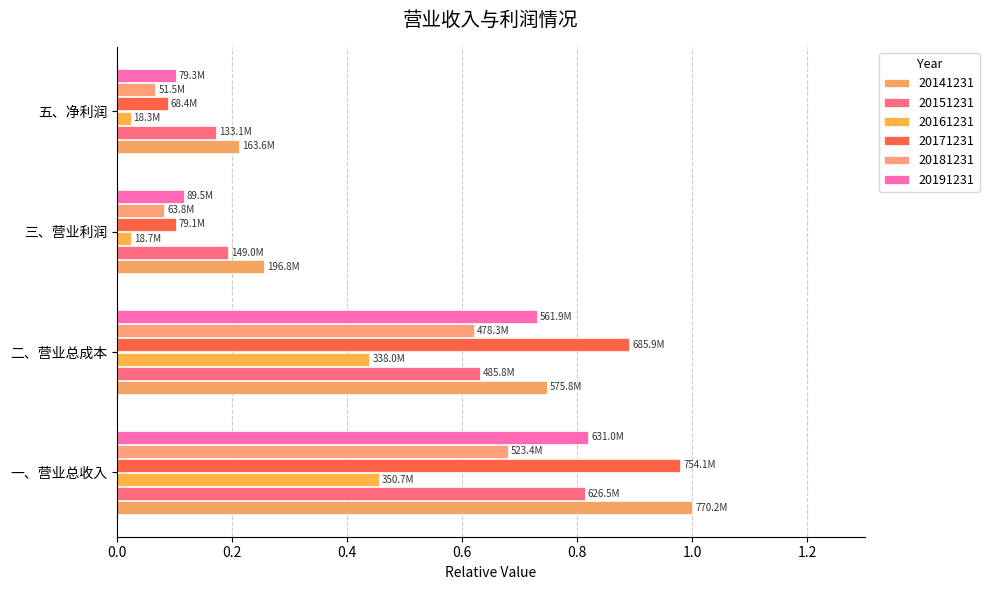

How many groups of bars are there?

4